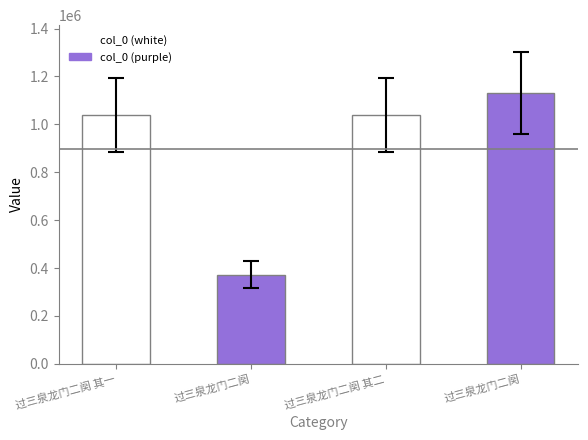

Which label corresponds to the smallest value in the chart?

过三泉龙门二阕